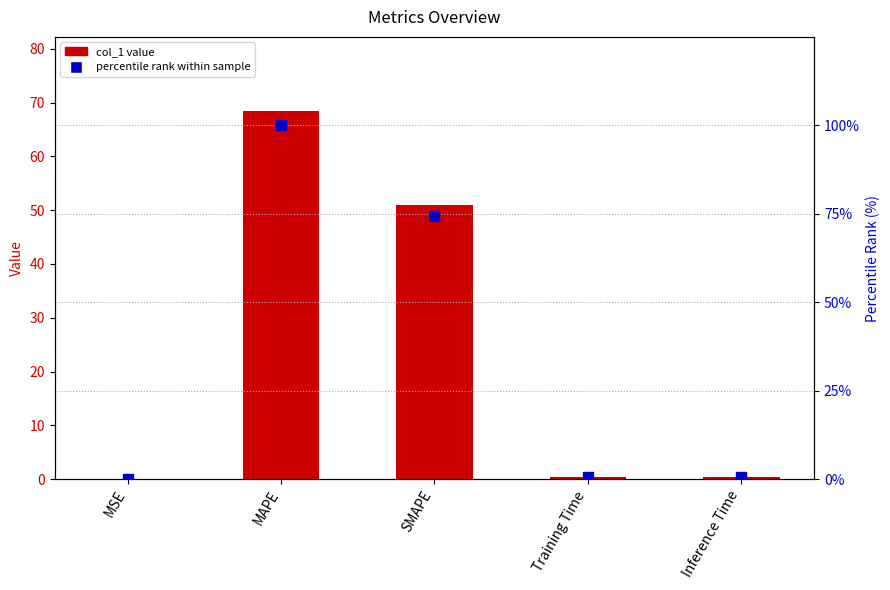

Which series reaches the maximum Y coordinate?

percentile rank within sample